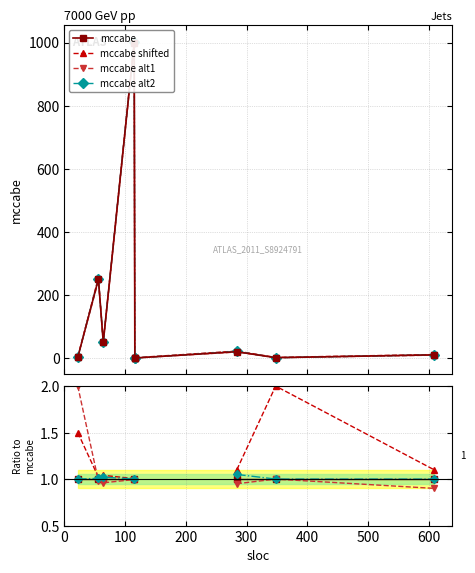

Which series has the widest spread of values?

mccabe alt1